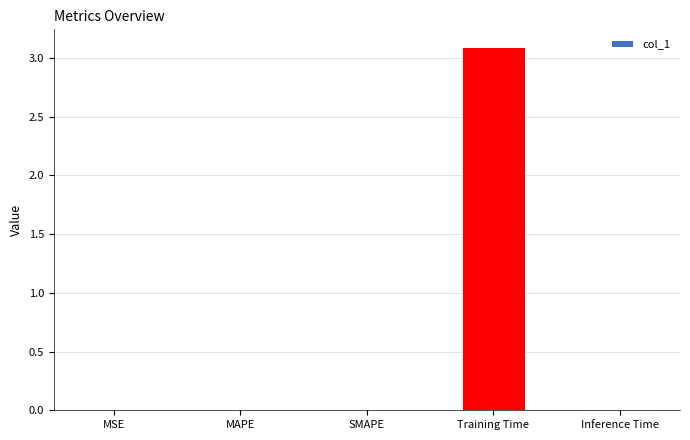

The chart shows a value of 0.0 at MSE. True or false?

True